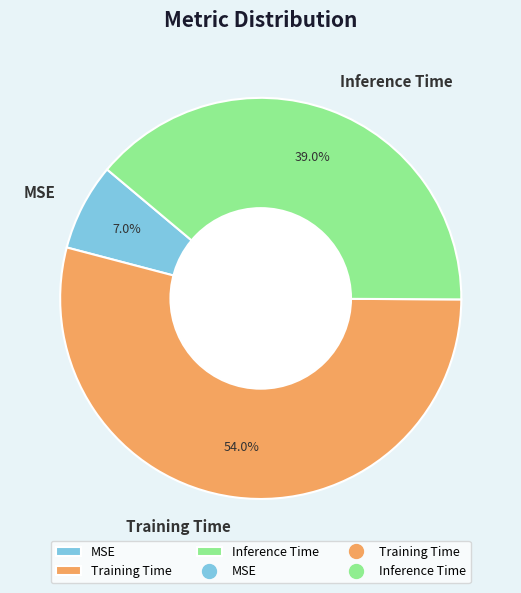

The Inference Time slice represents 39% of the pie. True or false?

True